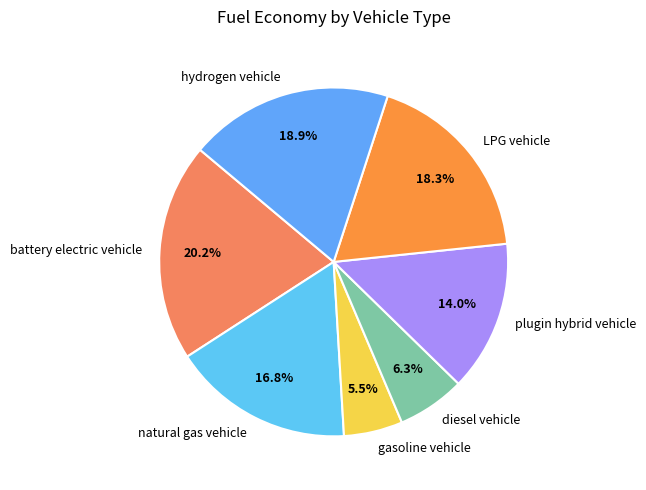

Rank the categories by value from highest to lowest.

battery electric vehicle, hydrogen vehicle, LPG vehicle, natural gas vehicle, plugin hybrid vehicle, diesel vehicle, gasoline vehicle